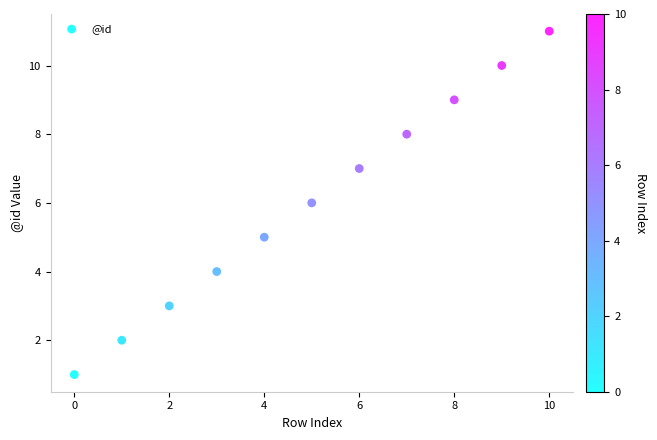

What is the range of Y values (max minus min)?

10